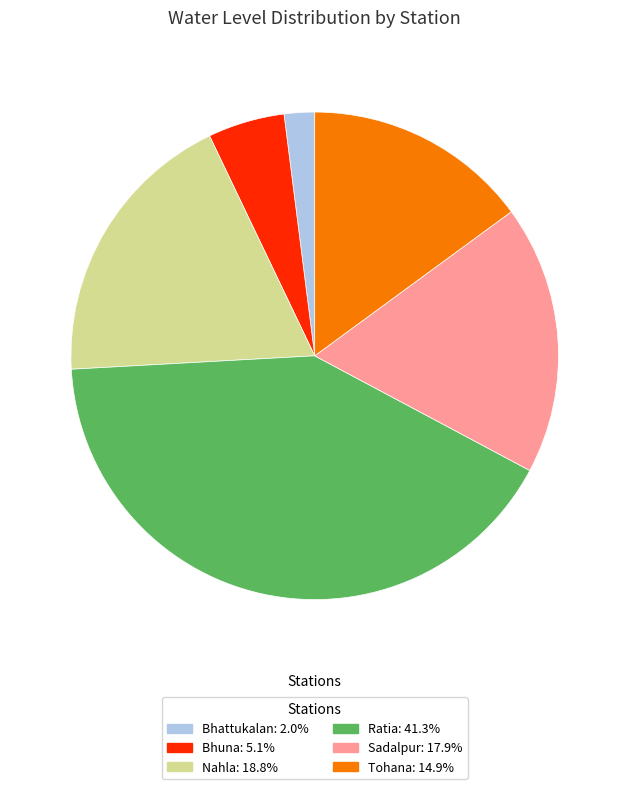

Rank the categories by value from lowest to highest.

Bhattukalan, Bhuna, Tohana, Sadalpur, Nahla, Ratia